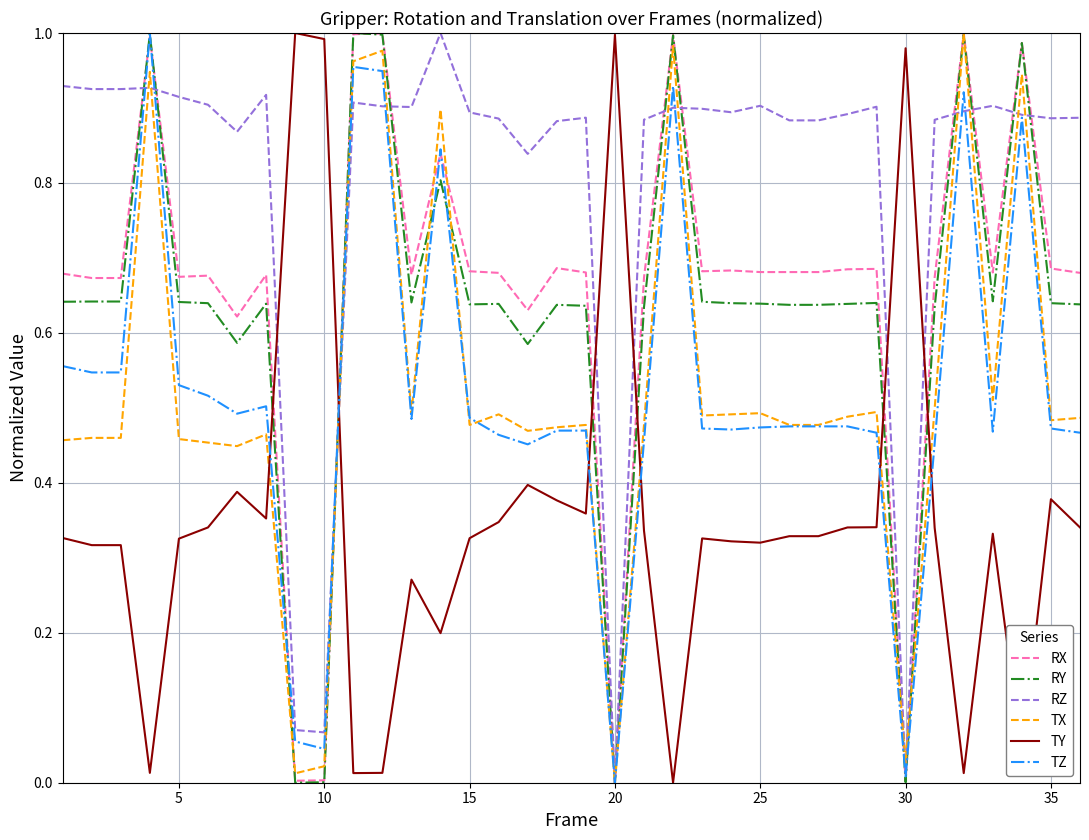

Which series has the largest total across all categories?

RZ